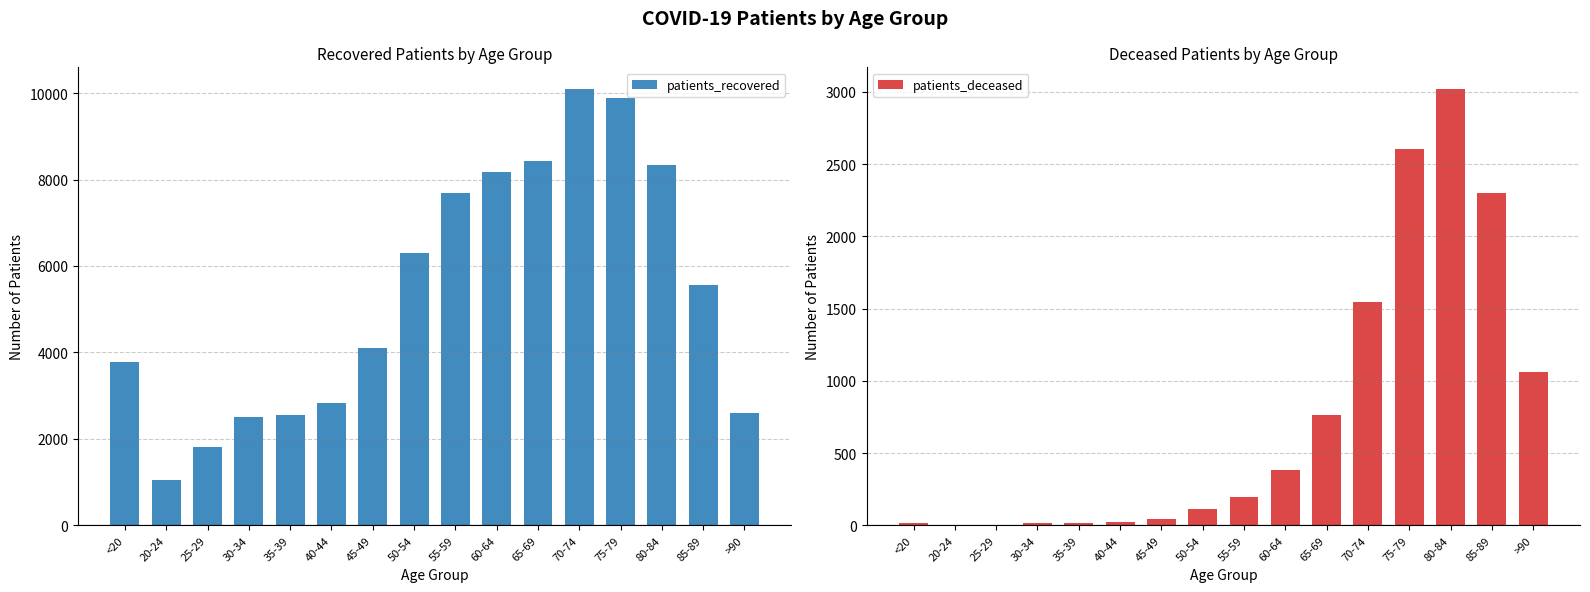

At which label does patients_recovered reach its peak?

70-74